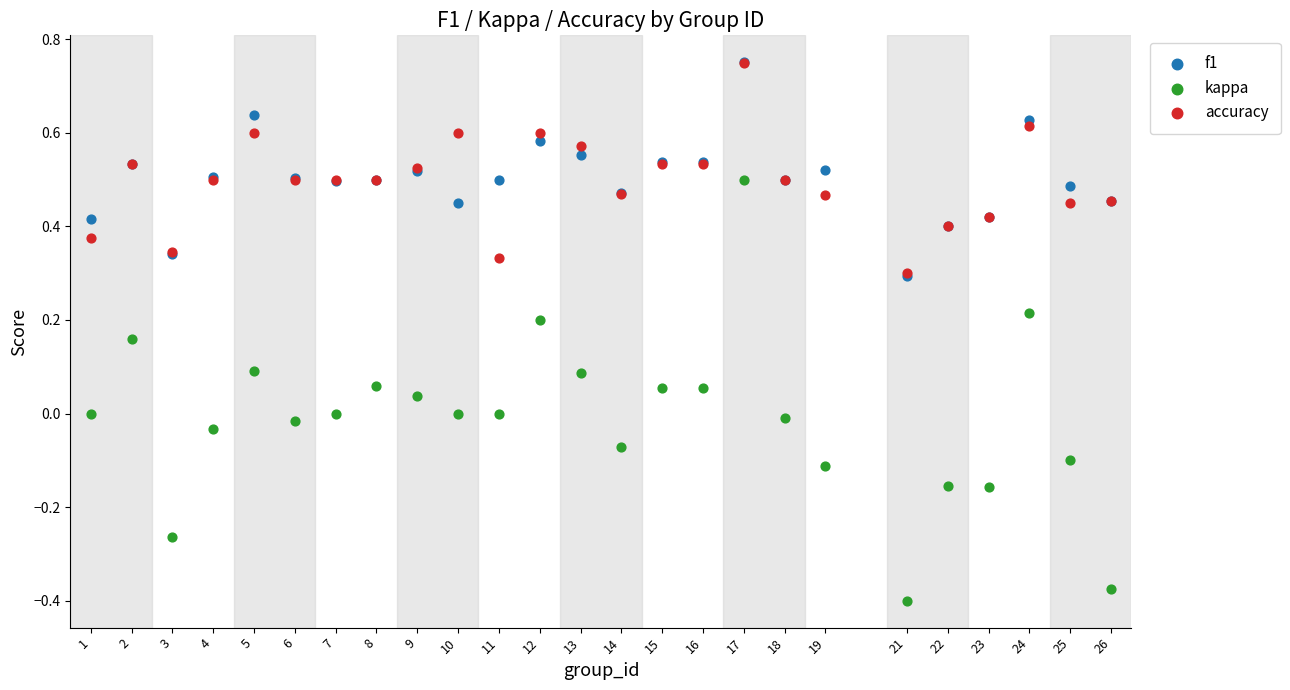

What are all the series names shown in the legend?

f1, kappa, accuracy